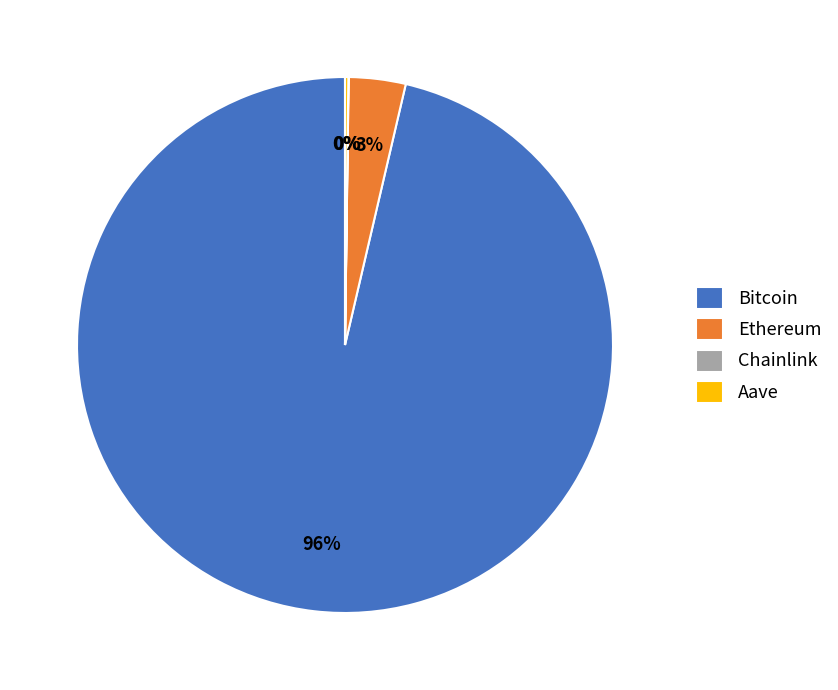

The Bitcoin slice represents 96% of the pie. True or false?

True